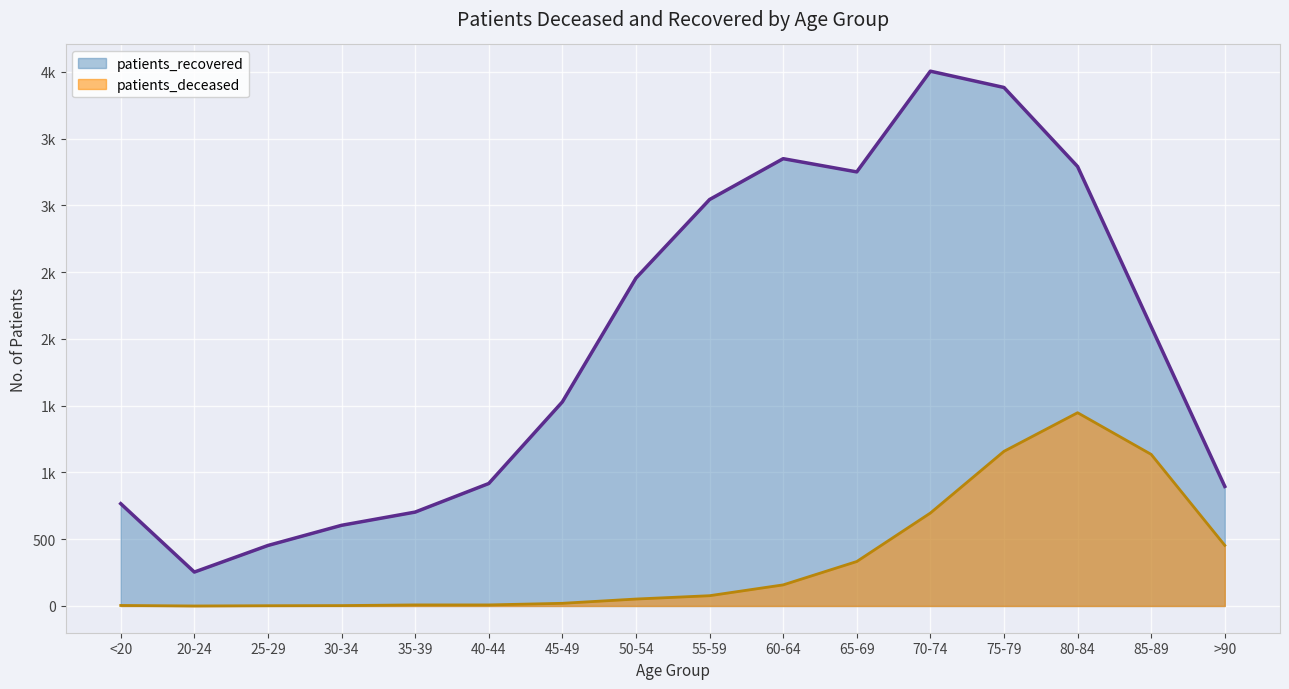

Reading left to right, list all the values displayed in this chart.

patients_deceased: 4	0	2	3	8	8	20	52	77	158	333	696	1158	1447	1135	454
patients_recovered: 766	254	453	604	703	917	1528	2455	3043	3349	3250	4004	3882	3290	2091	895